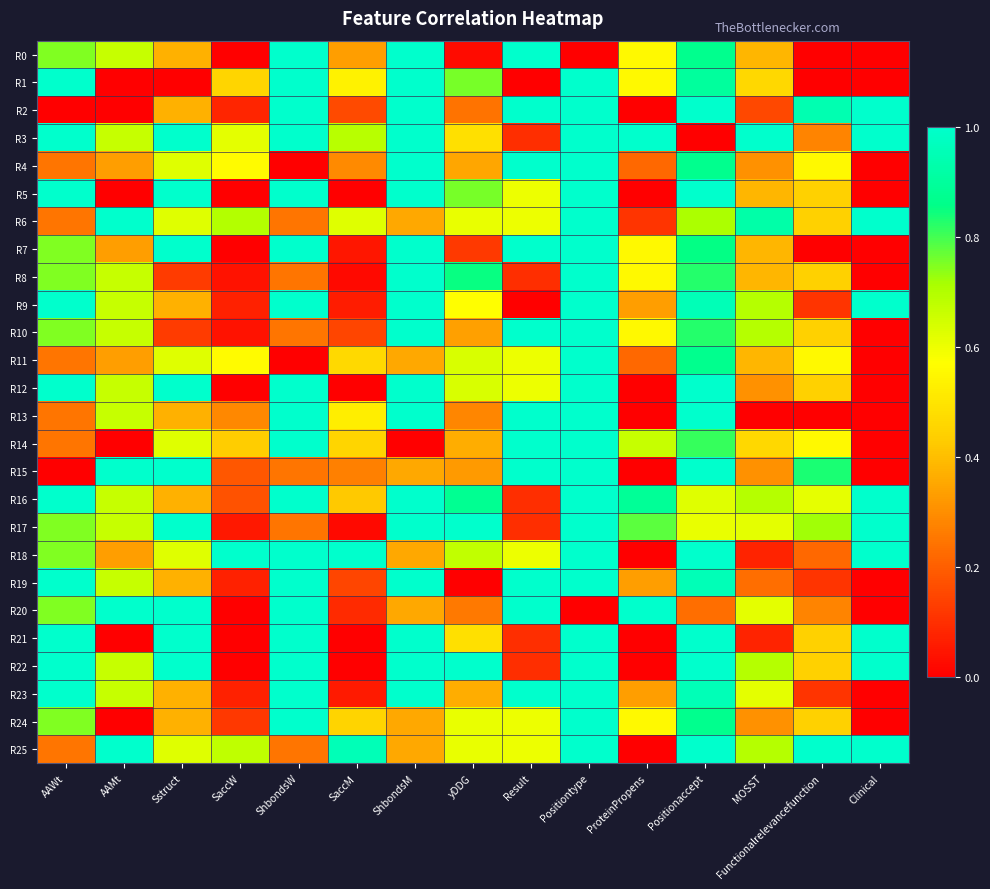

Between SaccW and MOSST, which series saw the biggest shift?

R18